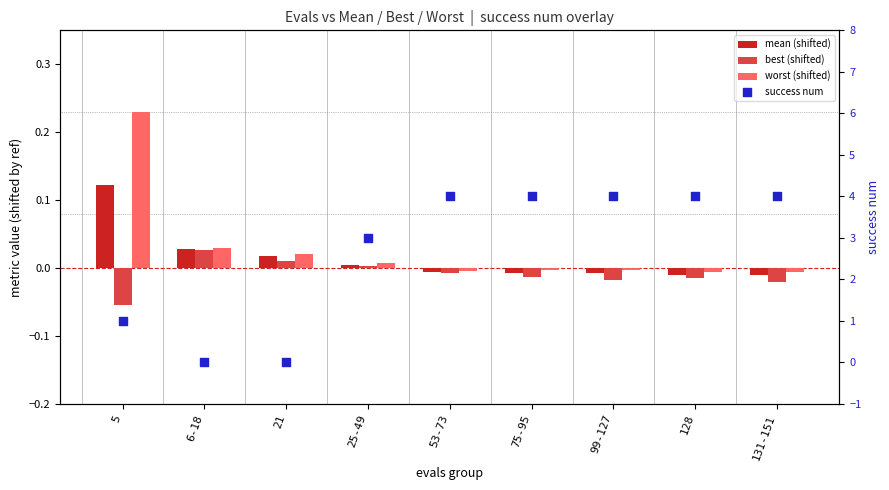

At how many categories does at least one series exceed 2?

6